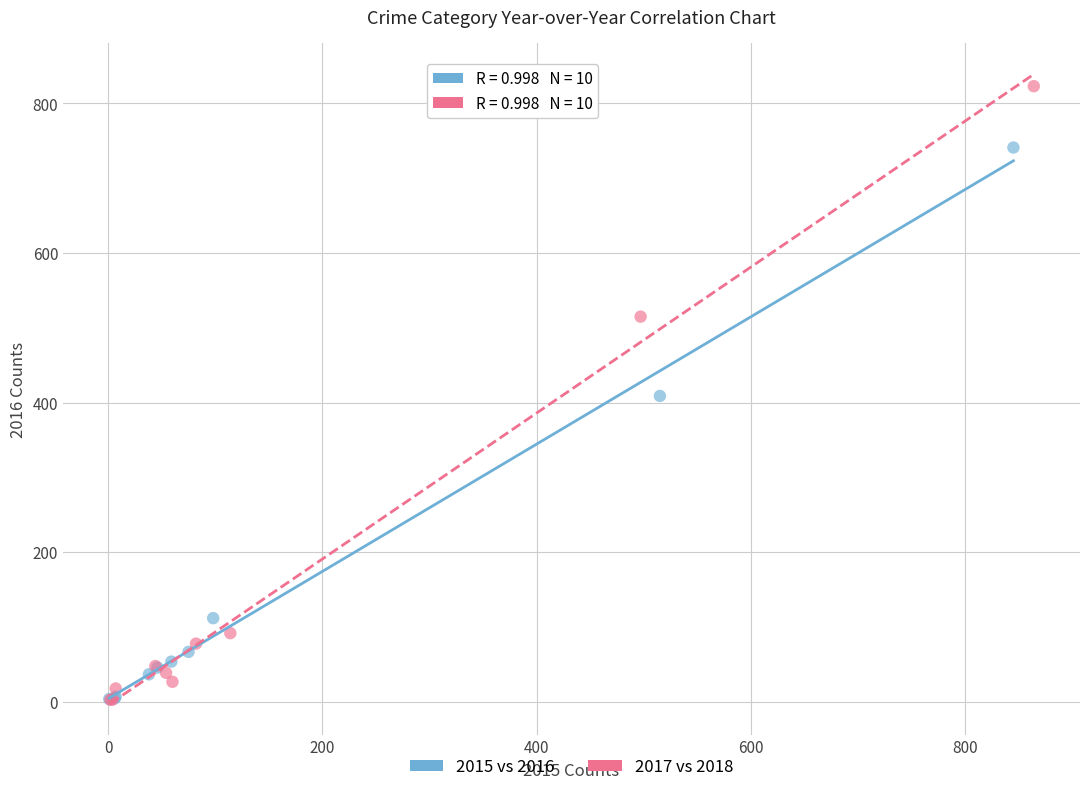

Which series contains the highest Y value?

2017 vs 2018